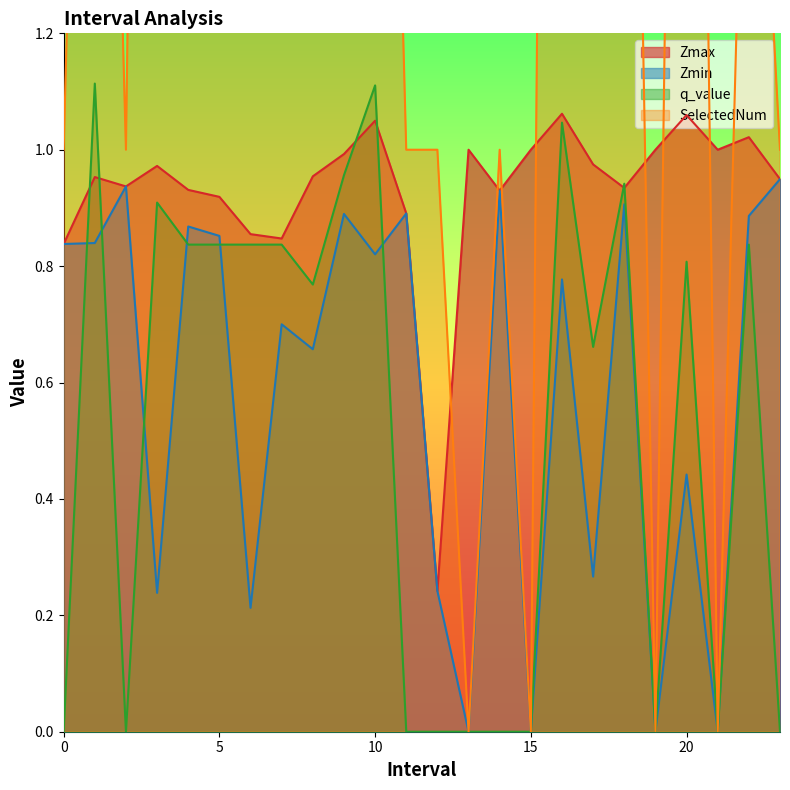

Reading right to left, extract all data points from this chart.

Zmax: 0.9	1.0	1.0	1.1	1.0	0.9	1.0	1.1	1.0	0.9	1.0	0.2	0.9	1.0	1.0	1.0	0.8	0.9	0.9	0.9	1.0	0.9	1.0	0.8
Zmin: 0.9	0.9	0.0	0.4	0.0	0.9	0.3	0.8	0.0	0.9	0.0	0.2	0.9	0.8	0.9	0.7	0.7	0.2	0.9	0.9	0.2	0.9	0.8	0.8
q_value: -0.0	0.8	0.0	0.8	0.0	0.9	0.7	1.0	0.0	-0.0	0.0	-0.0	-0.0	1.1	1.0	0.8	0.8	0.8	0.8	0.8	0.9	-0.0	1.1	-0.0
SelectedNum: 1.0	2.0	0.0	4.0	0.0	3.0	4.0	6.0	0.0	1.0	0.0	1.0	1.0	3.0	3.0	3.0	2.0	2.0	2.0	2.0	5.0	1.0	3.0	1.0